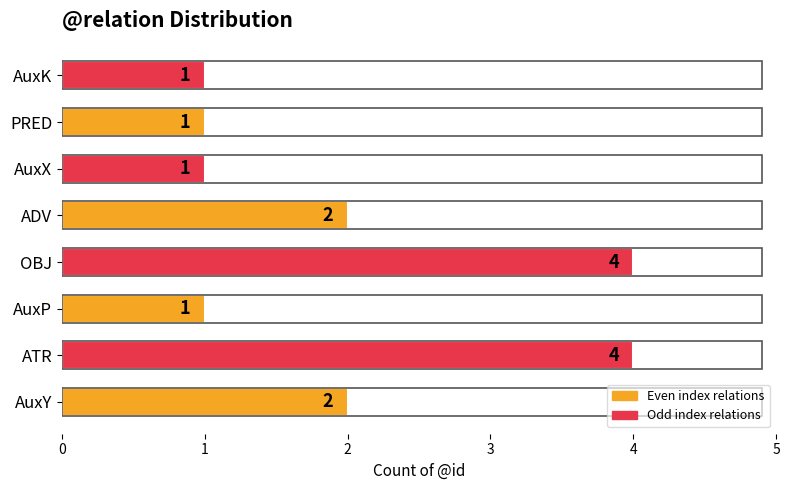

What is the difference between the maximum and minimum values?

3